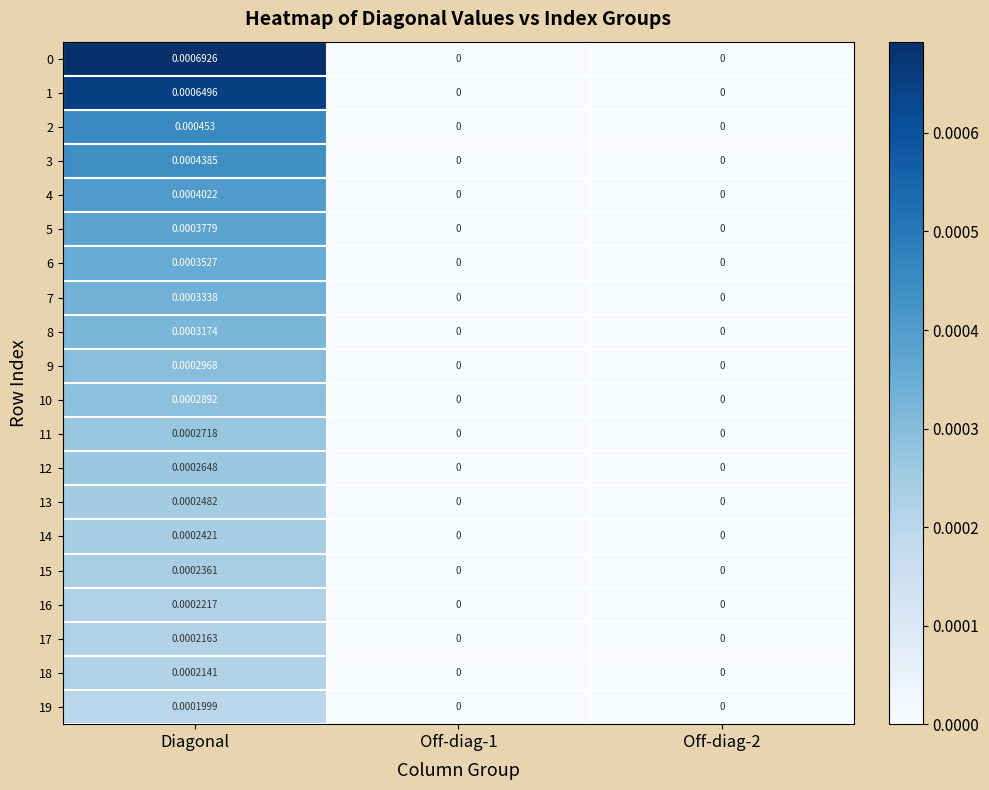

At which category is the sum across all series the highest?

Diagonal